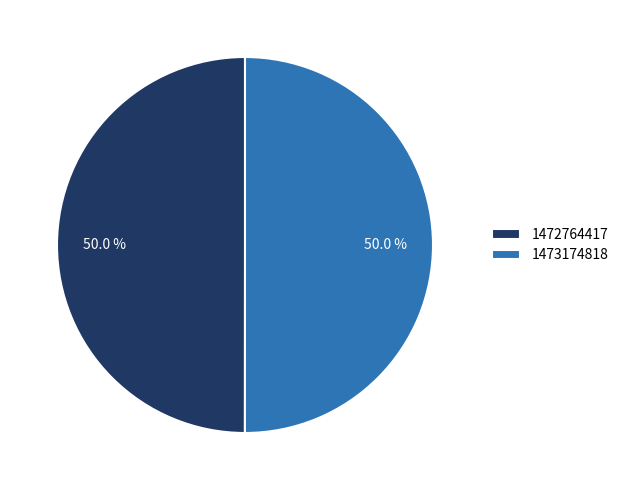

Is the sum of 1473174818 and 1472764417 greater than half?

Yes